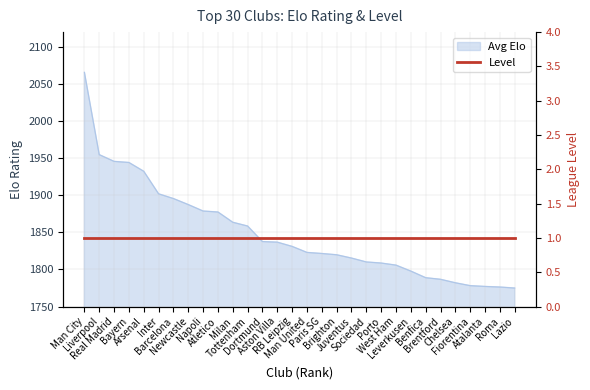

What is the change in value from Aston Villa to Leverkusen?

-39.0